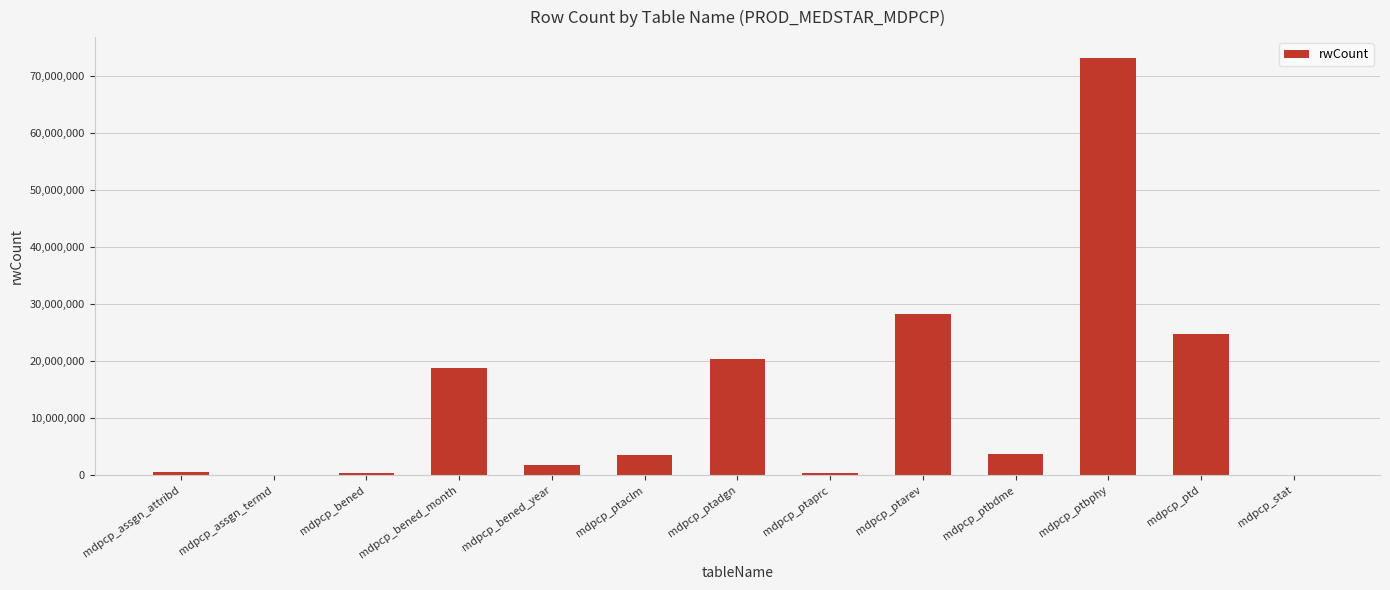

What is the approximate value at mdpcp_ptaprc, to the nearest 50?

417800